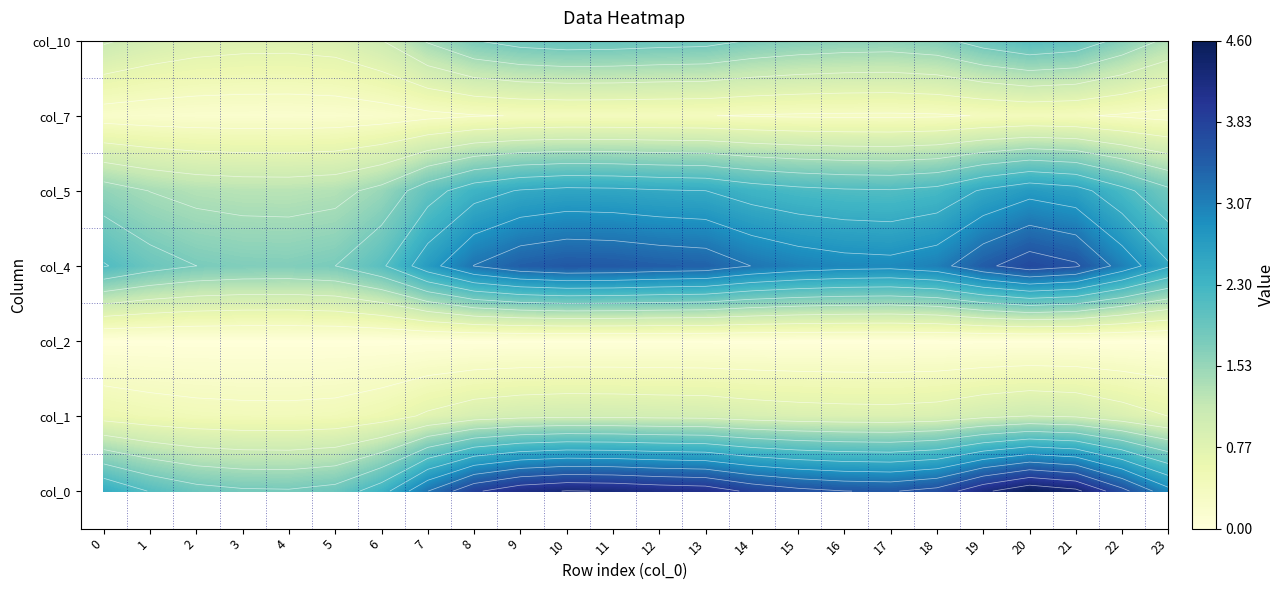

Reading left to right, extract all data points from this chart.

0: 0=2.4	1=2.1	2=1.9	3=1.8	4=1.8	5=1.9	6=2.3	7=3.2	8=3.8	9=4.1	10=4.3	11=4.2	12=4.2	13=4.1	14=3.8	15=3.6	16=3.5	17=3.5	18=3.7	19=4.2	20=4.5	21=4.3	22=3.7	23=2.9
1: 0=0.6	1=0.5	2=0.5	3=0.4	4=0.4	5=0.5	6=0.6	7=0.8	8=0.9	9=1.0	10=1.0	11=1.0	12=1.0	13=1.0	14=0.9	15=0.9	16=0.8	17=0.8	18=0.9	19=1.0	20=1.1	21=1.0	22=0.9	23=0.7
2: 0=0.0	1=0.0	2=0.0	3=0.0	4=0.0	5=0.0	6=0.0	7=0.0	8=0.0	9=0.0	10=0.0	11=0.0	12=0.0	13=0.0	14=0.0	15=0.0	16=0.0	17=0.0	18=0.0	19=0.0	20=0.0	21=0.0	22=0.0	23=0.0
4: 0=2.1	1=1.9	2=1.8	3=1.7	4=1.7	5=1.8	6=2.1	7=2.7	8=3.2	9=3.4	10=3.5	11=3.5	12=3.4	13=3.4	14=3.2	15=3.0	16=3.0	17=2.9	18=3.1	19=3.5	20=3.7	21=3.6	22=3.1	23=2.5
5: 0=1.6	1=1.4	2=1.3	3=1.3	4=1.3	5=1.3	6=1.5	7=2.0	8=2.3	9=2.5	10=2.6	11=2.6	12=2.5	13=2.5	14=2.3	15=2.2	16=2.2	17=2.1	18=2.2	19=2.5	20=2.7	21=2.6	22=2.2	23=1.8
7: 0=0.2	1=0.2	2=0.2	3=0.2	4=0.2	5=0.2	6=0.2	7=0.3	8=0.3	9=0.4	10=0.4	11=0.4	12=0.4	13=0.4	14=0.3	15=0.3	16=0.3	17=0.3	18=0.3	19=0.4	20=0.4	21=0.4	22=0.3	23=0.3
10: 0=1.1	1=1.0	2=0.9	3=0.8	4=0.8	5=0.9	6=1.1	7=1.5	8=1.8	9=1.9	10=2.0	11=2.0	12=1.9	13=1.9	14=1.8	15=1.7	16=1.6	17=1.6	18=1.7	19=1.9	20=2.1	21=2.0	22=1.7	23=1.3